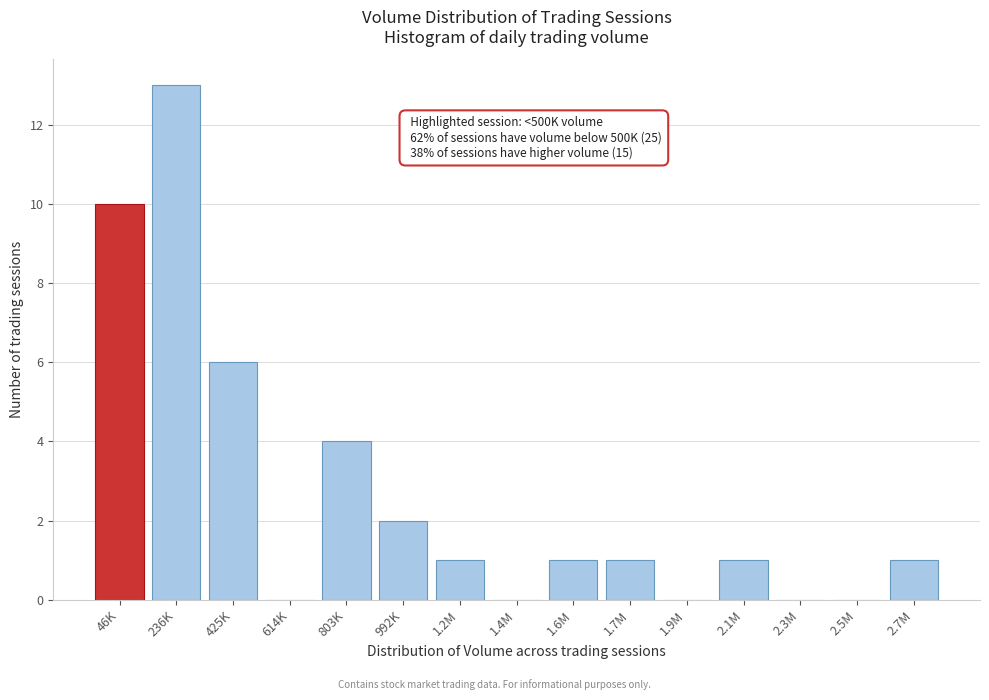

Reading left to right, what are all the values shown in this chart?

46K=10	236K=13	425K=6	614K=0	803K=4	992K=2	1.2M=1	1.4M=0	1.6M=1	1.7M=1	1.9M=0	2.1M=1	2.3M=0	2.5M=0	2.7M=1